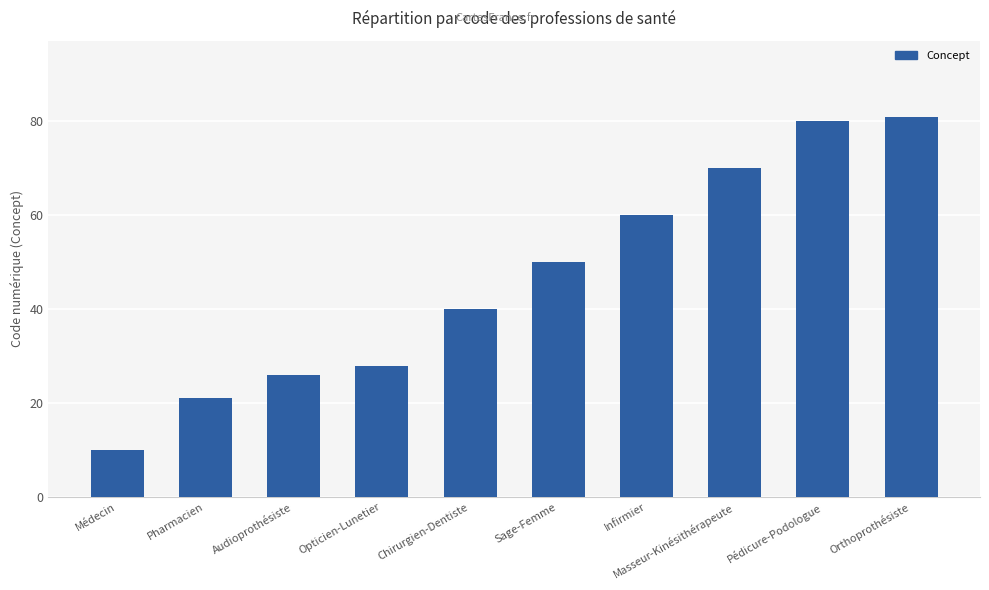

What is the approximate value at Infirmier?

60